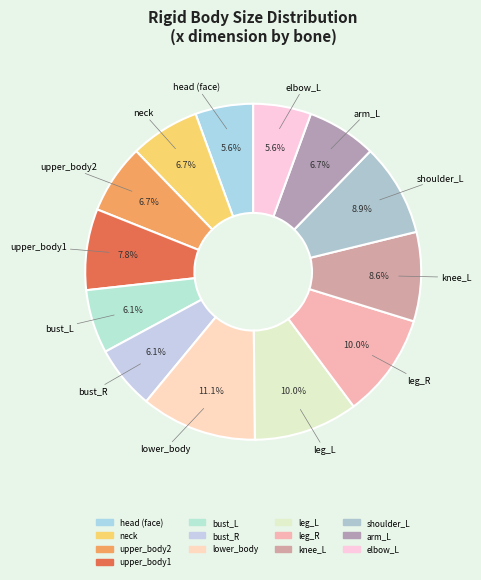

What portion of the pie excludes head (face)?

94.4%